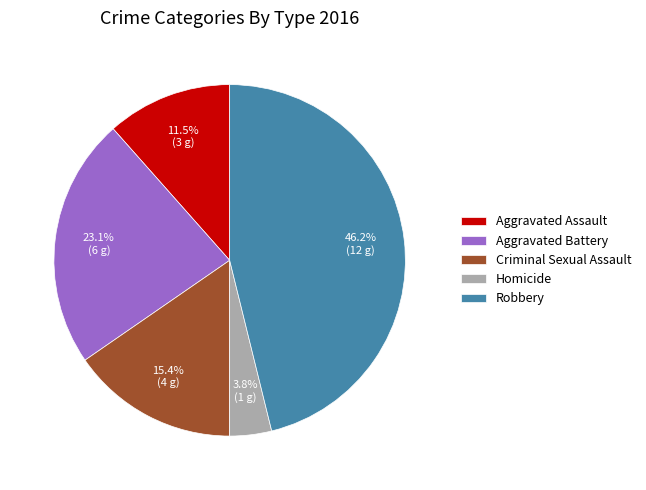

Does Aggravated Battery account for over 50% of the chart?

No